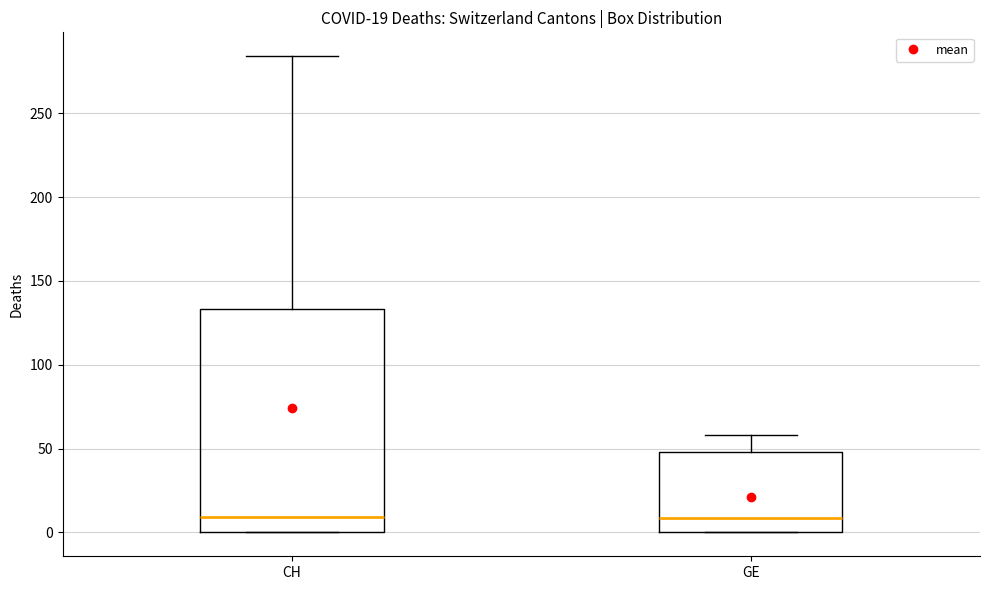

Comparing the boxes themselves (not the whiskers), which one is the tallest?

CH